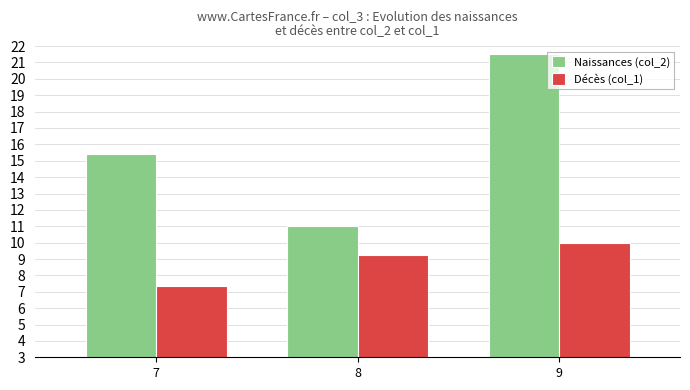

What is the approximate value of Naissances (col_2) at 8?

11.0